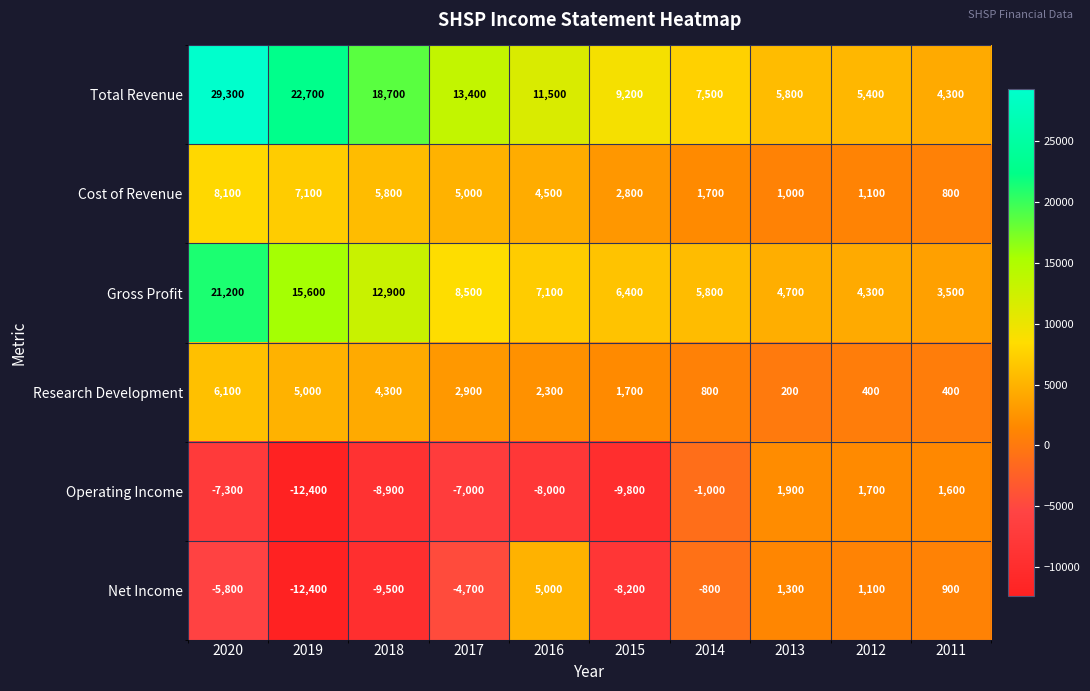

Rank the series by their maximum value, from lowest to highest.

Operating Income, Net Income, Research Development, Cost of Revenue, Gross Profit, Total Revenue